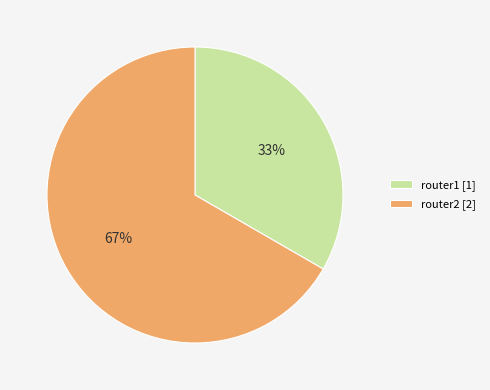

What percentage is the router1 slice, to the nearest percent?

33%